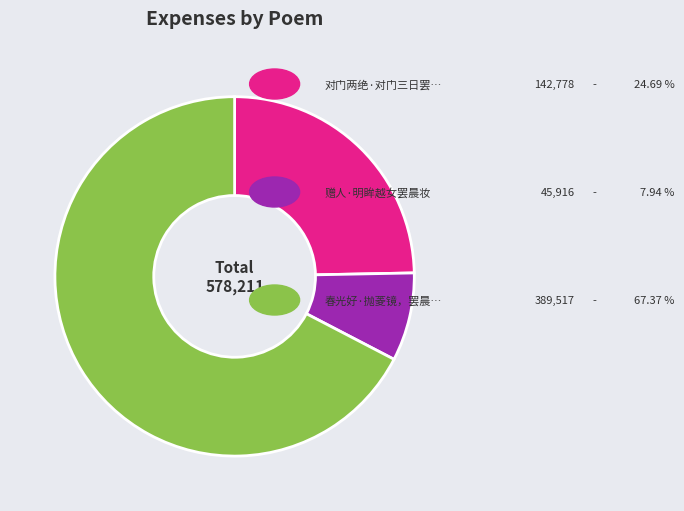

Is there any slice that represents more than half of the pie?

Yes